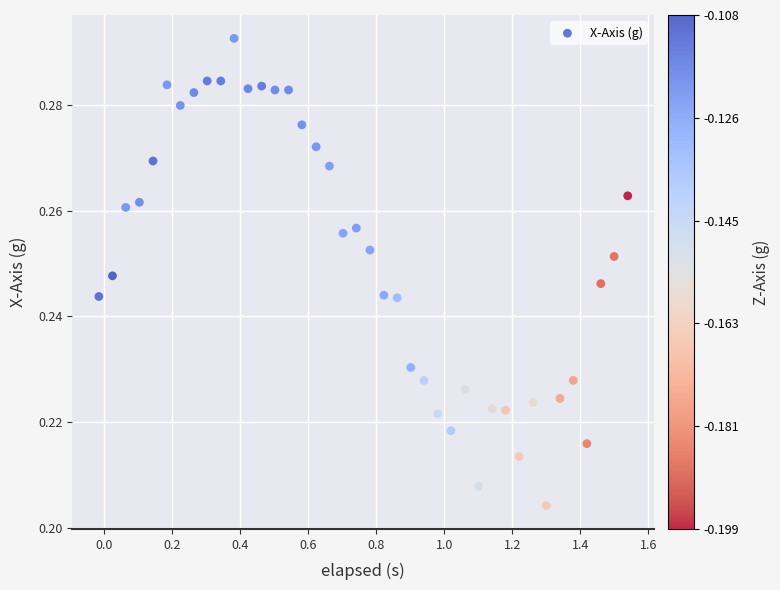

What is the range of X values (max minus min)?

1.6